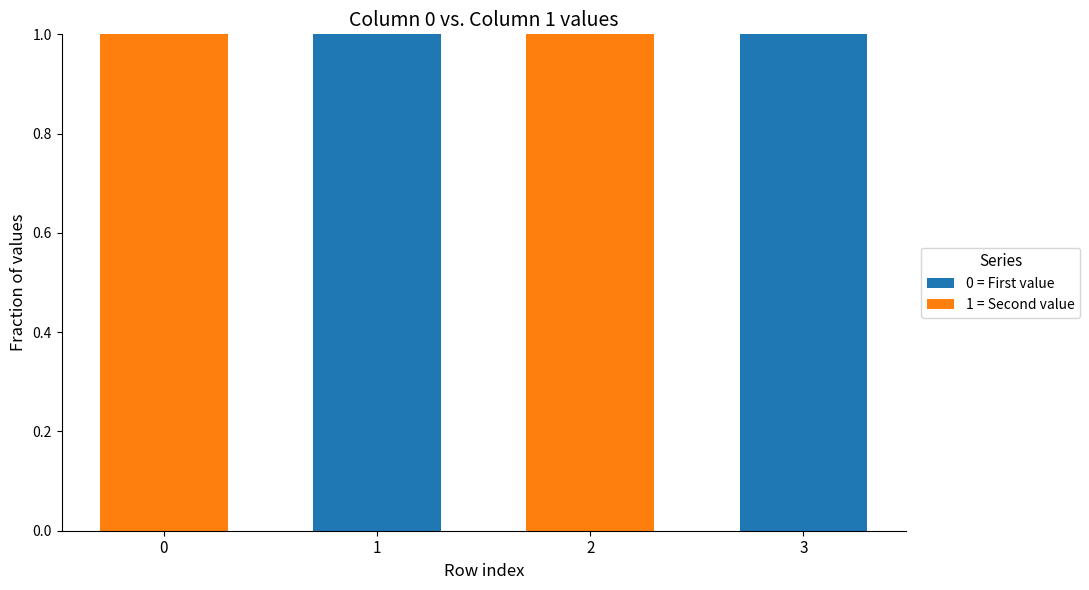

True or false: 0 = First value has a value of 1 at 0.

False